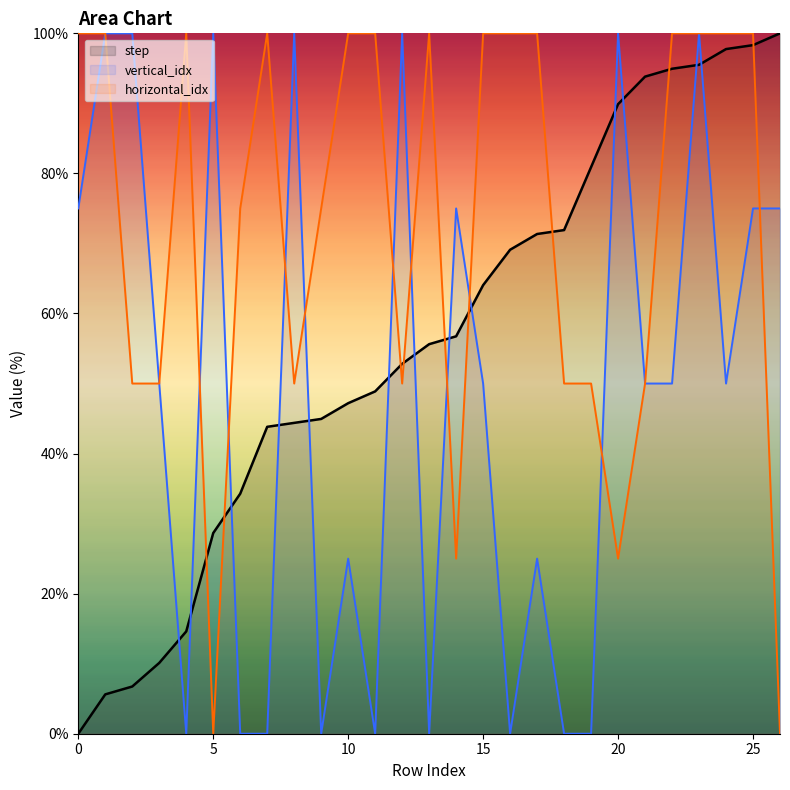

What is the total value across all series at 2?

156.7